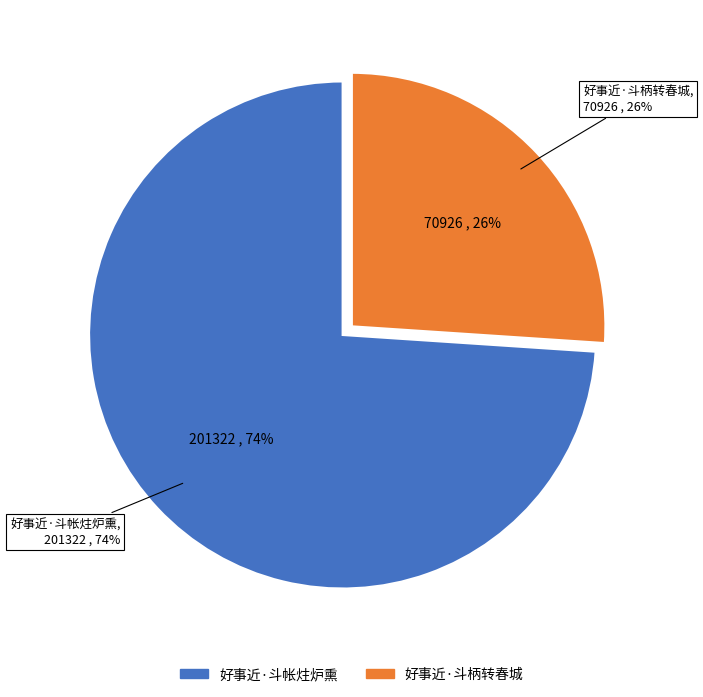

True or false: 好事近·斗柄转春城 accounts for 11% of the total.

False